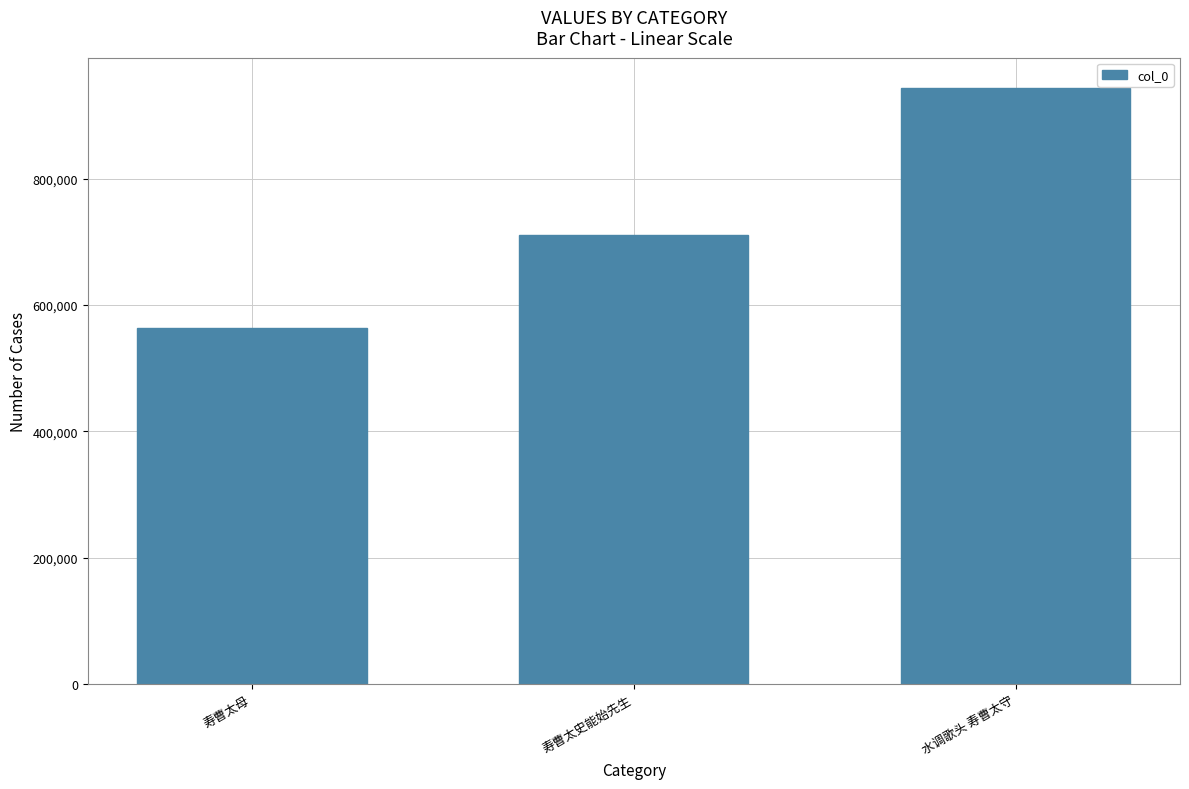

Reading left to right, list all the values displayed in this chart.

563161	710951	944300